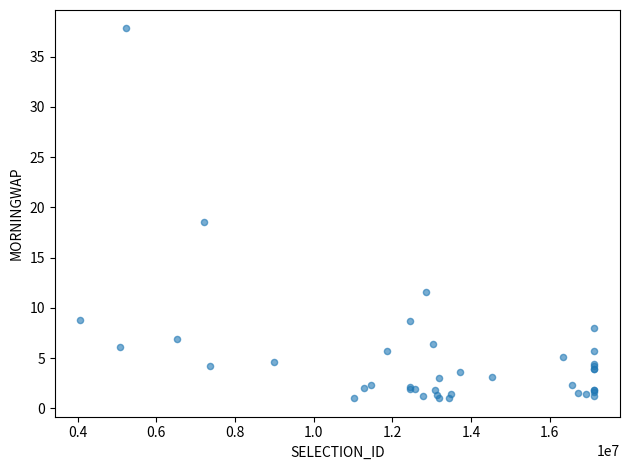

What Y value in the scatter plot is closest to 19?

18.5